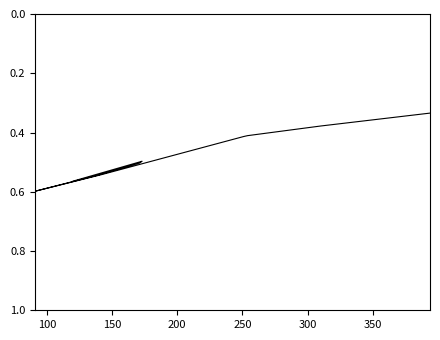

What is the label of the 7th point from the left?

350